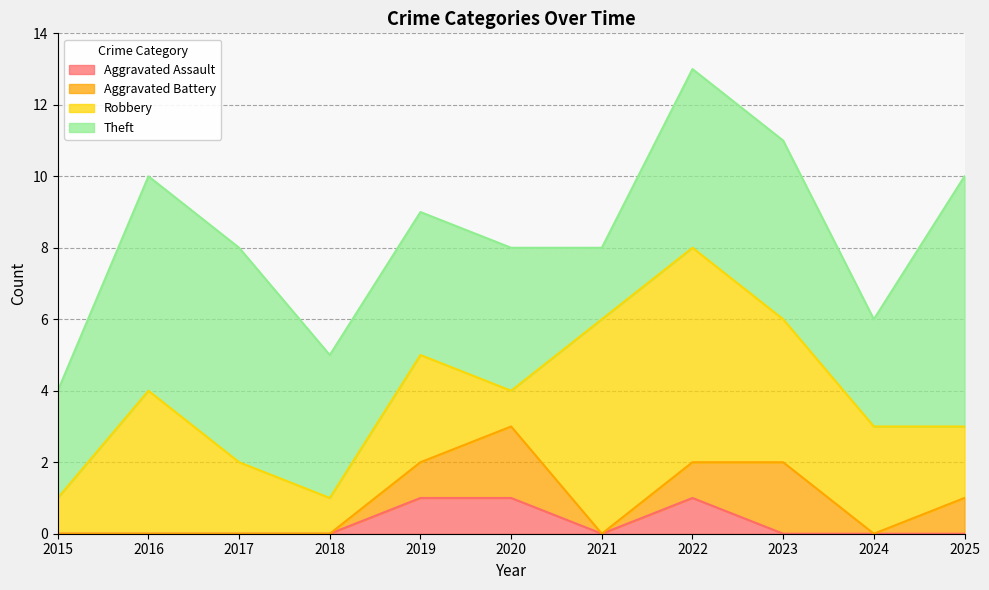

How many interior local valleys does the Aggravated Battery series have?

2